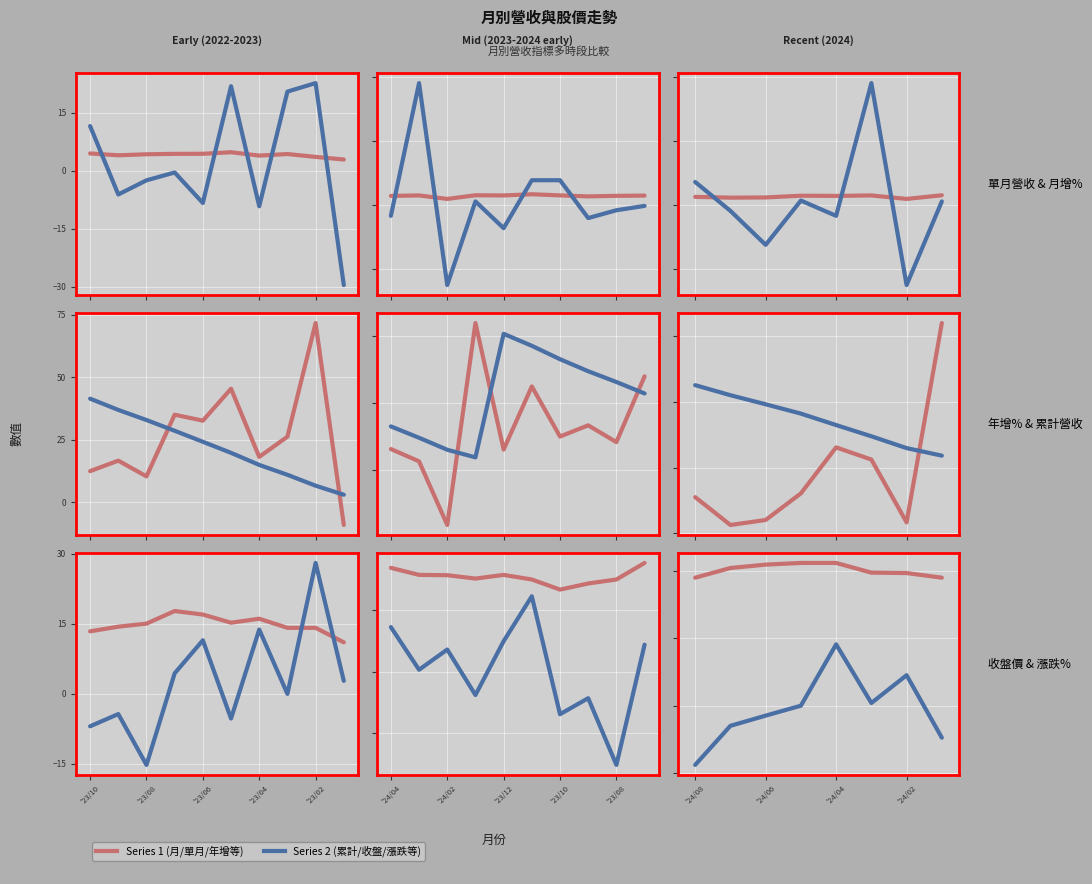

At which label does 月增(%) first exceed 1?

'24/08